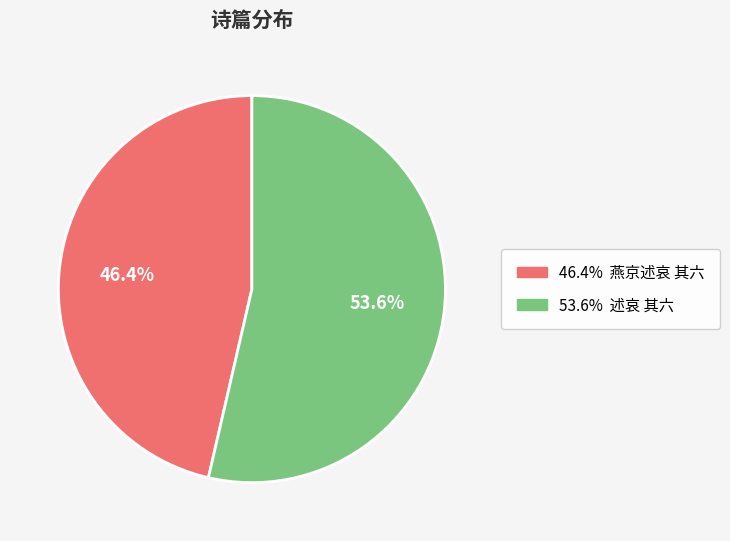

Is there a majority slice in this chart?

Yes